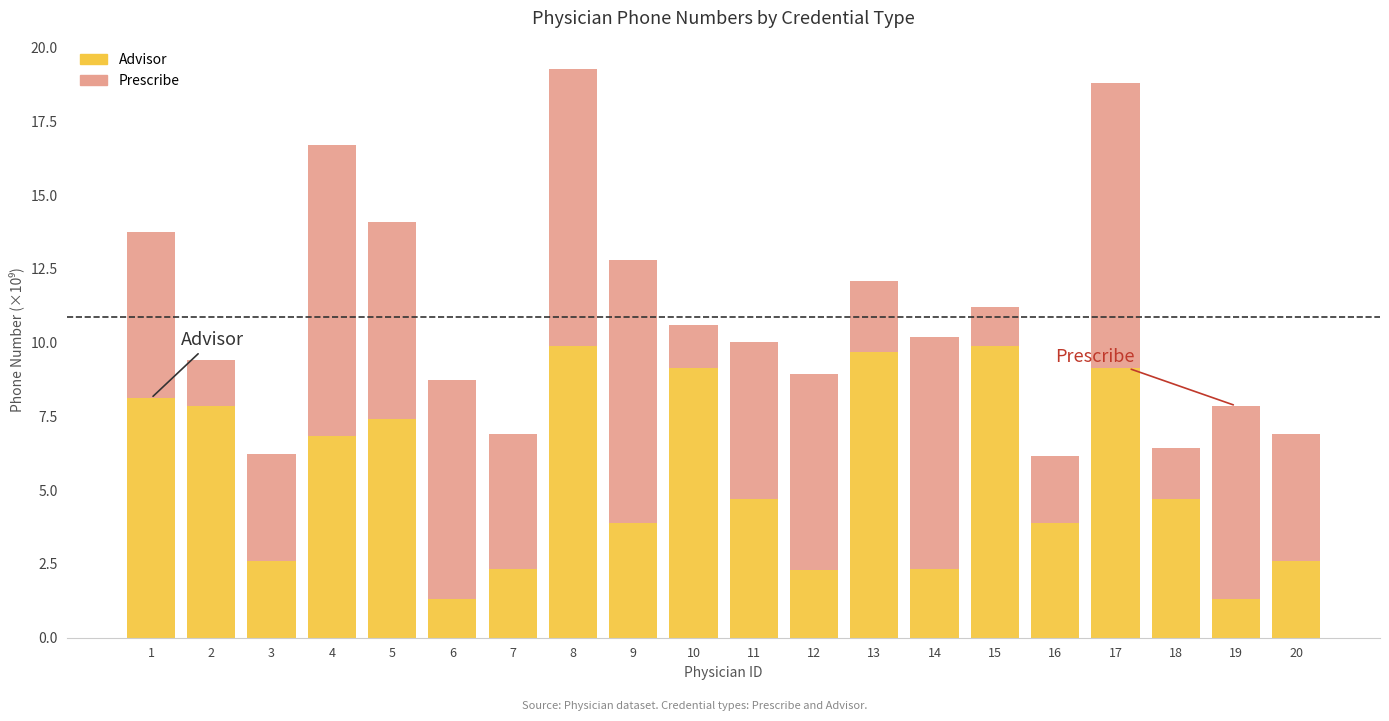

What is the difference between the maximum and minimum values in the Advisor series?

8.6